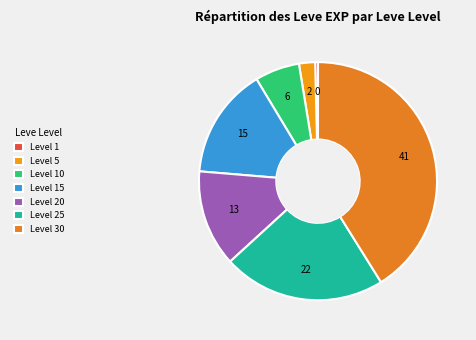

What is the largest slice in the pie chart?

30